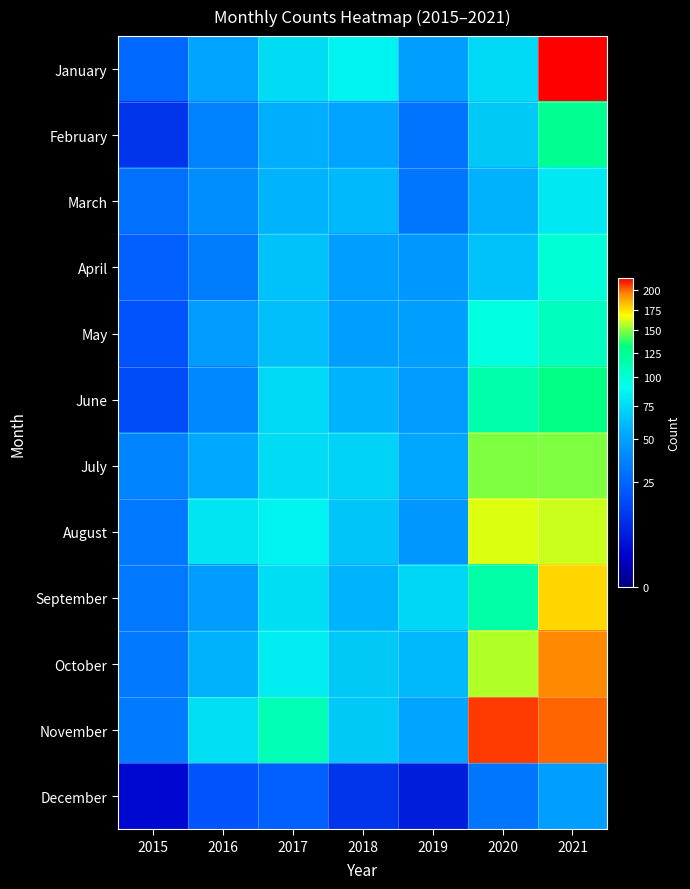

At how many categories does at least one series exceed 52?

6